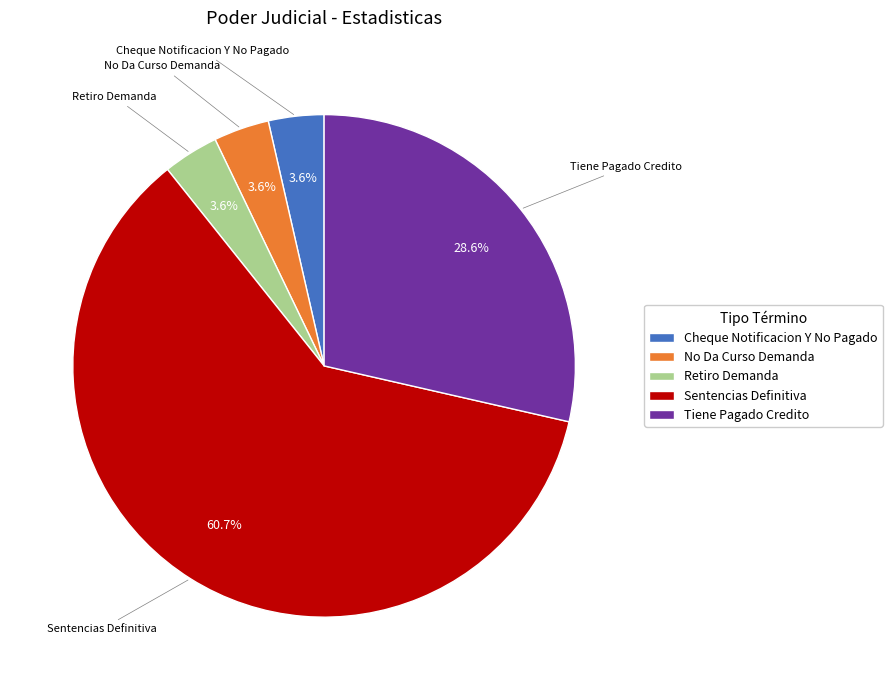

To the nearest percent, what percentage of the pie is No Da Curso Demanda?

4%